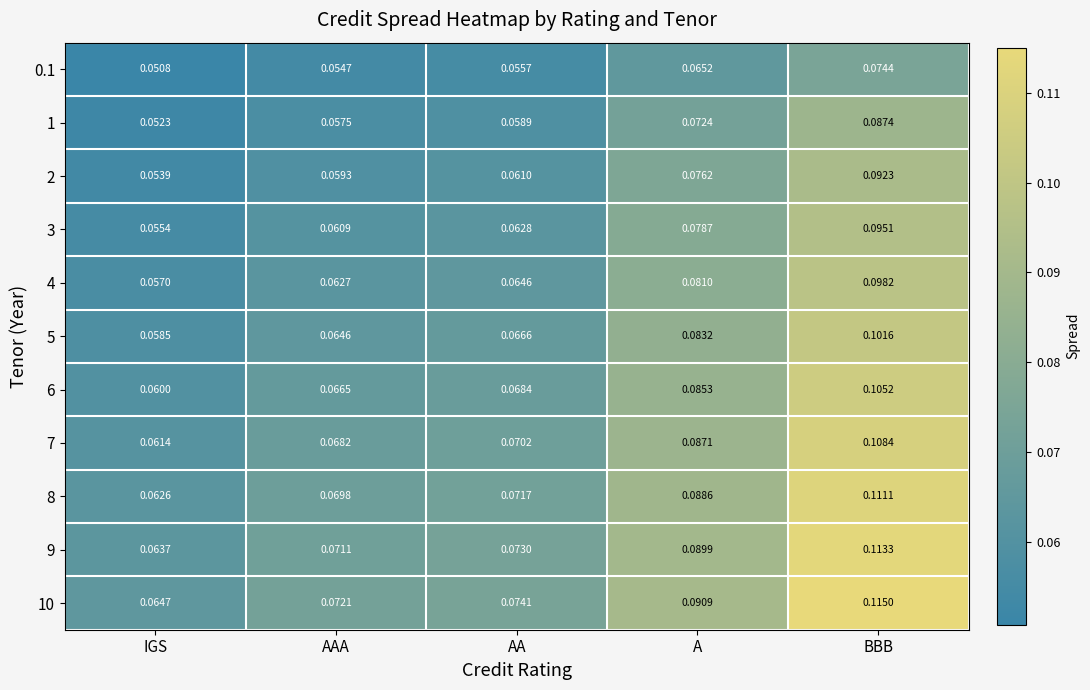

Rank the categories by 5 value from highest to lowest.

BBB, A, AA, AAA, IGS